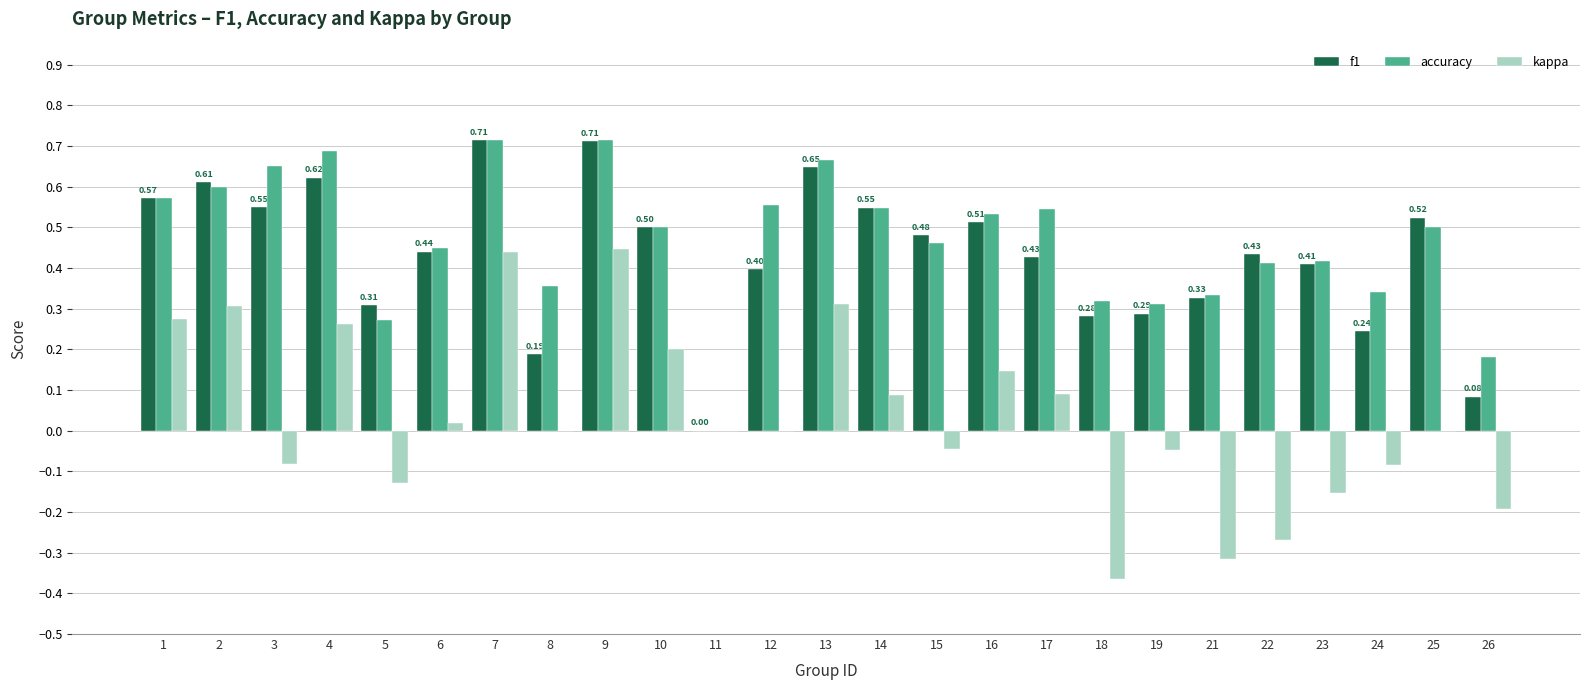

Is the value of kappa at 18 greater than the value of f1 at 16?

No